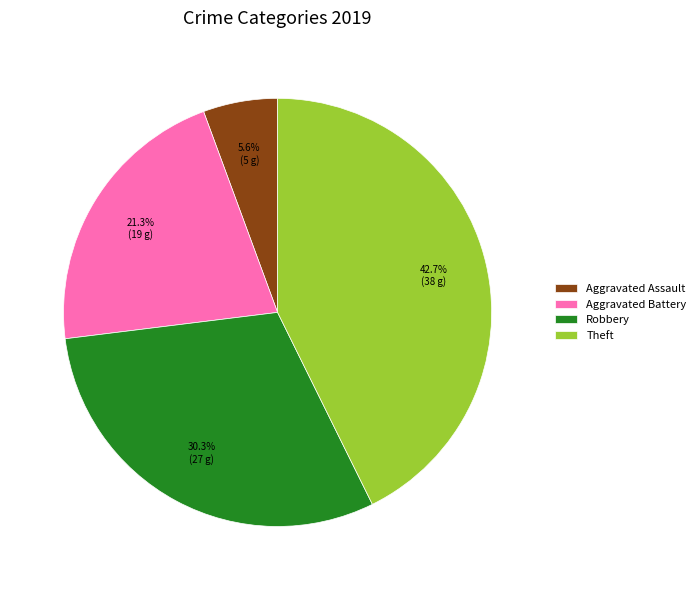

Does Aggravated Battery account for over 50% of the chart?

No